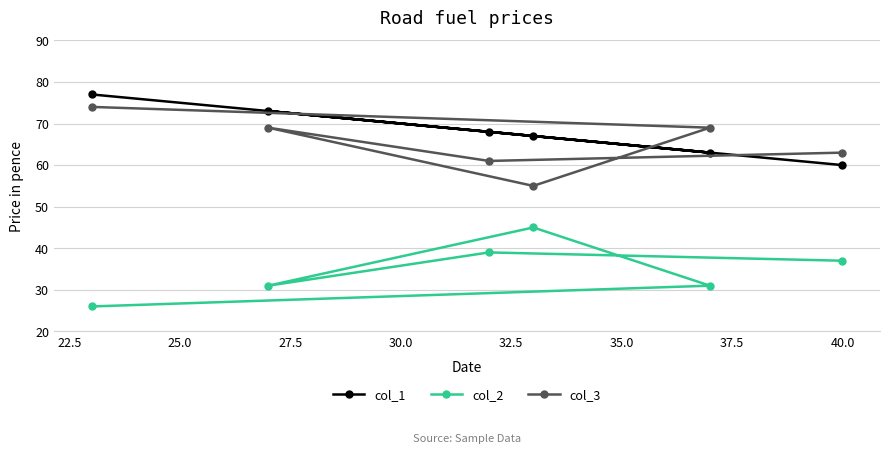

How many lines are shown in the chart?

3